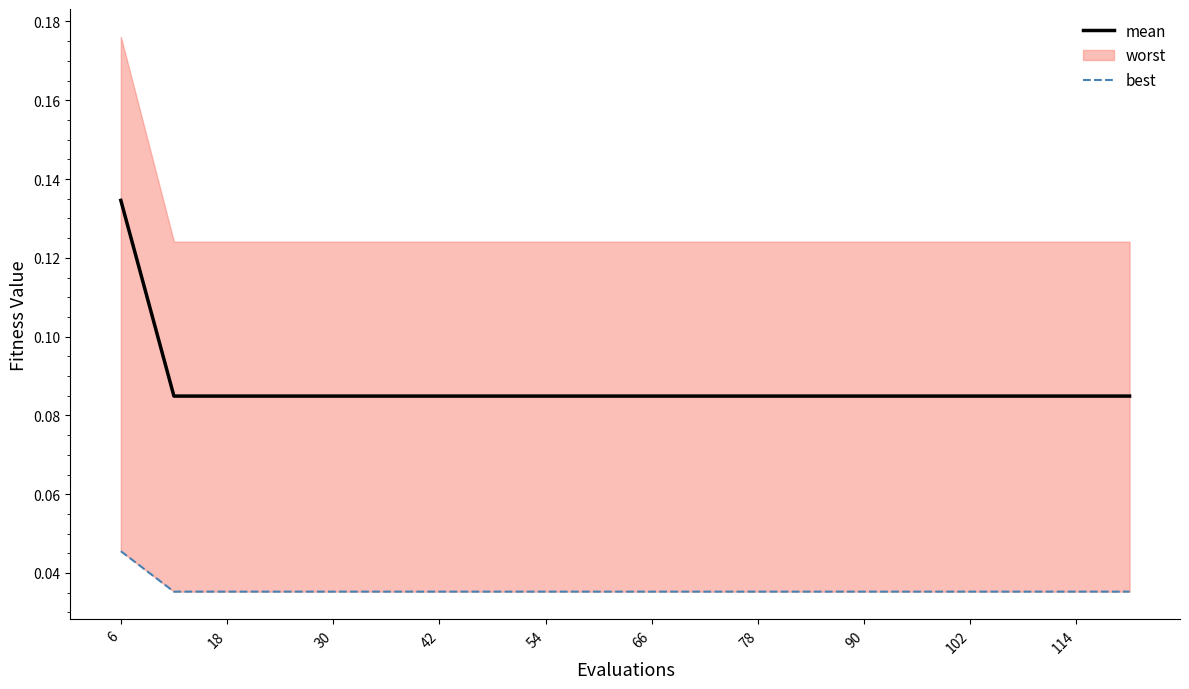

At which category does the chart reach its minimum across all series?

18